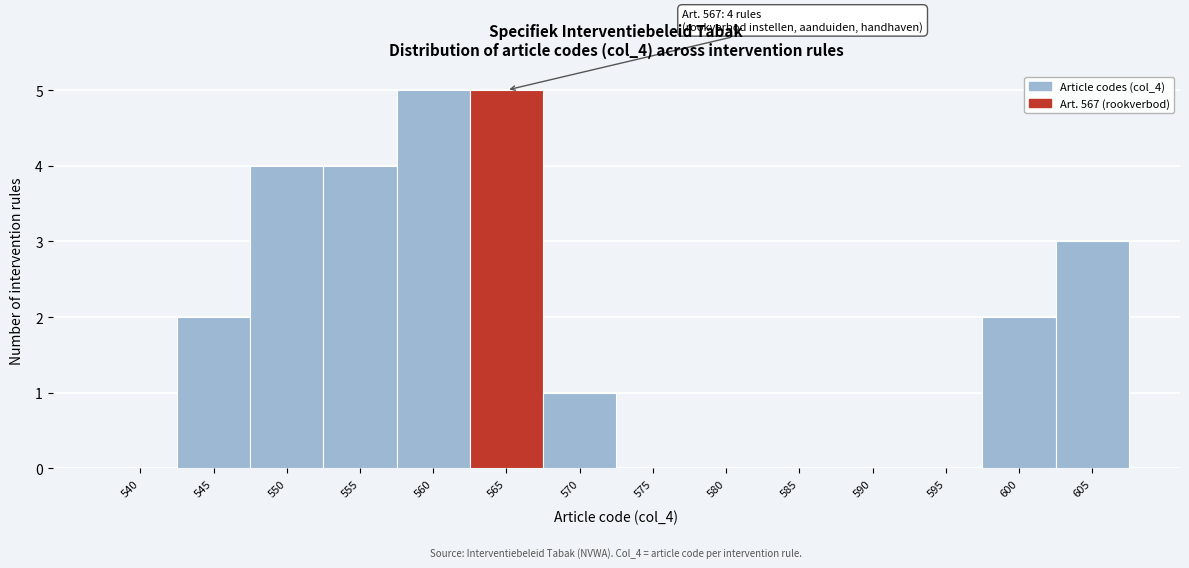

Reading right to left, transcribe all the data shown in this chart.

605=3	600=2	595=0	590=0	585=0	580=0	575=0	570=1	565=5	560=5	555=4	550=4	545=2	540=0